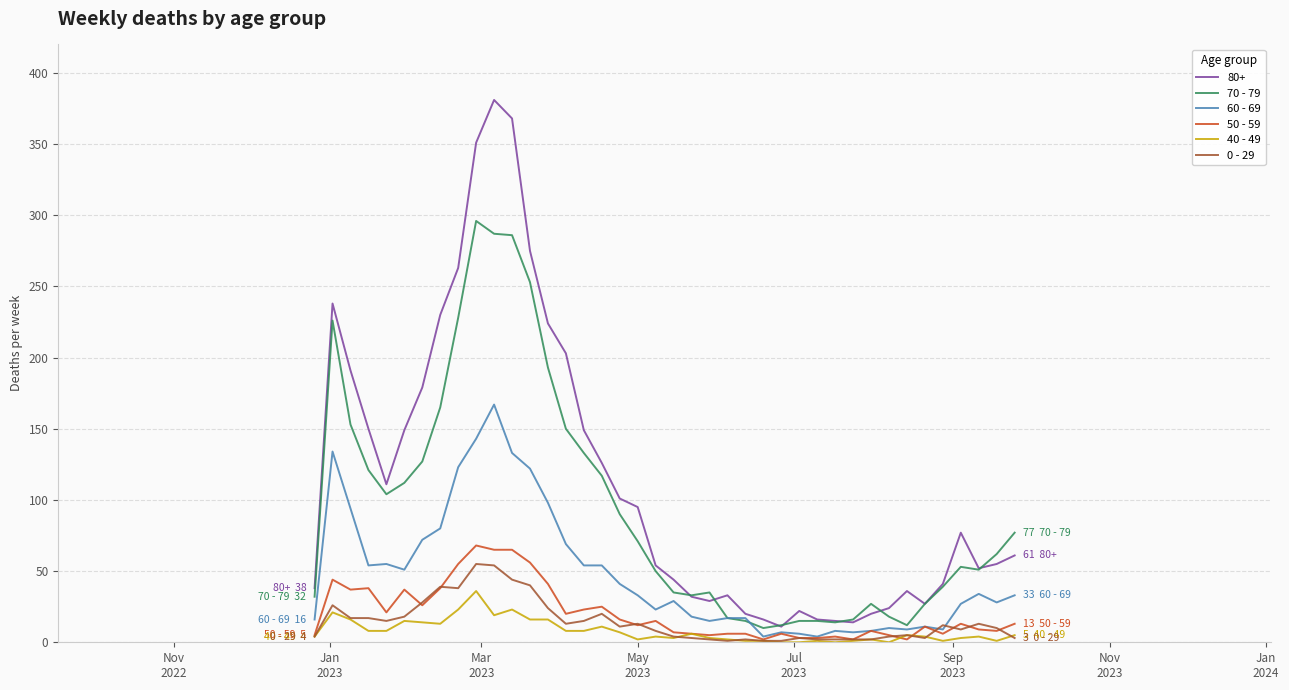

At how many categories does at least one series exceed 242?

5